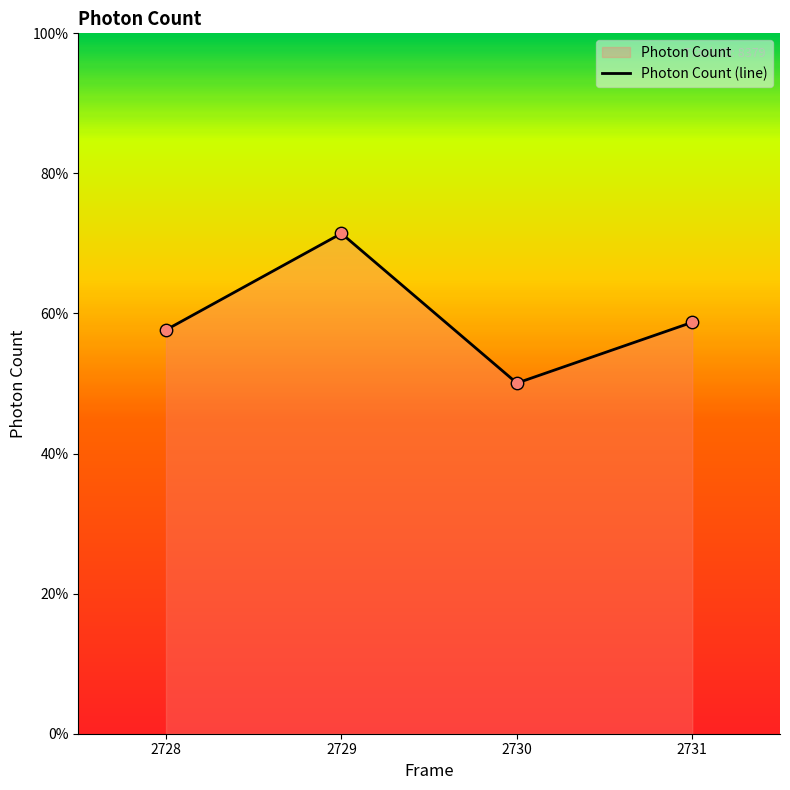

Which has a higher value, 2730 or 2728?

2728